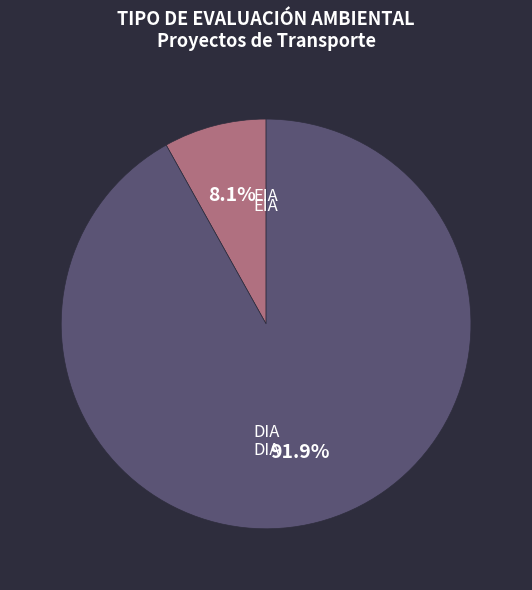

Does any single category account for the majority?

Yes